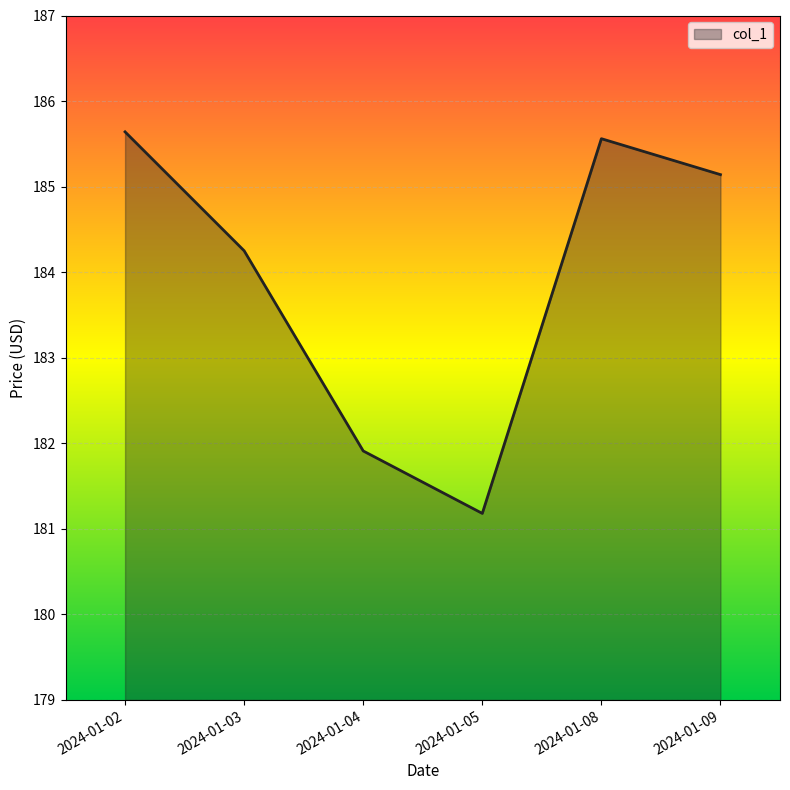

Does the chart display data point markers on the line(s)?

No